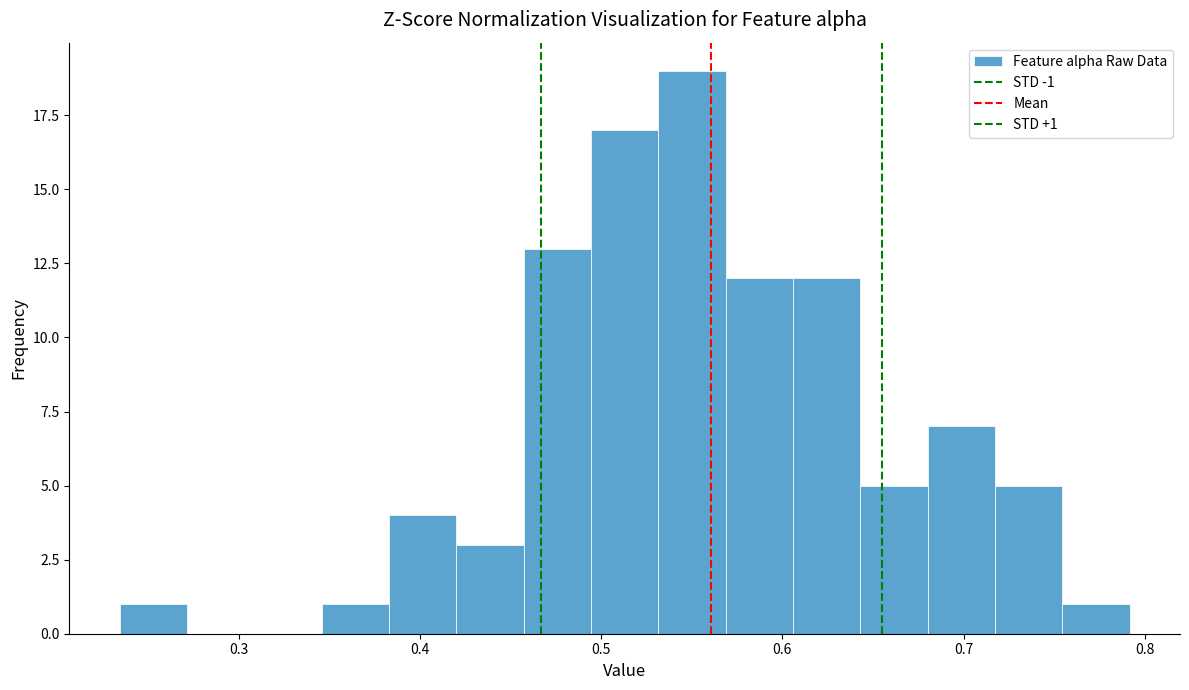

Read against the x-axis, roughly where is the centre of the tallest bar?

0.55